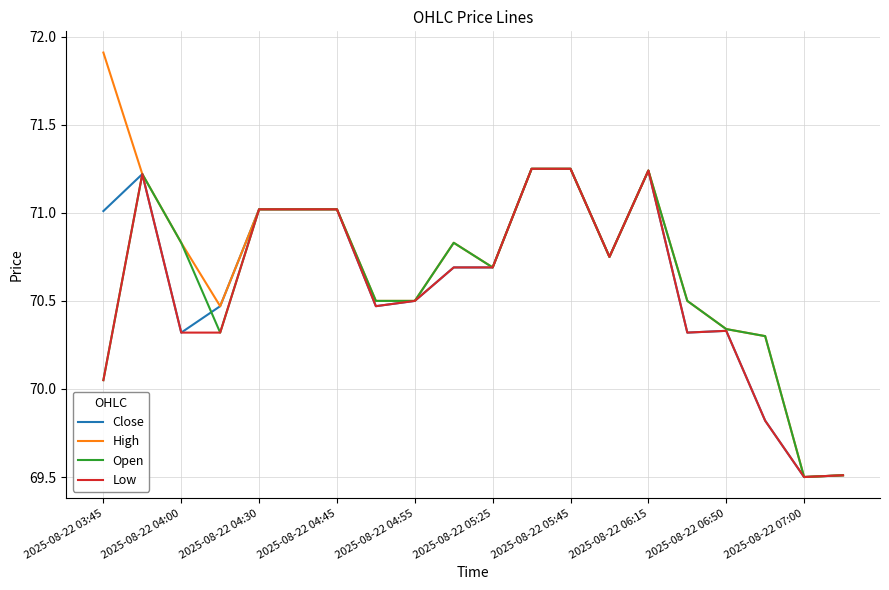

Which series has the largest range (max minus min)?

High